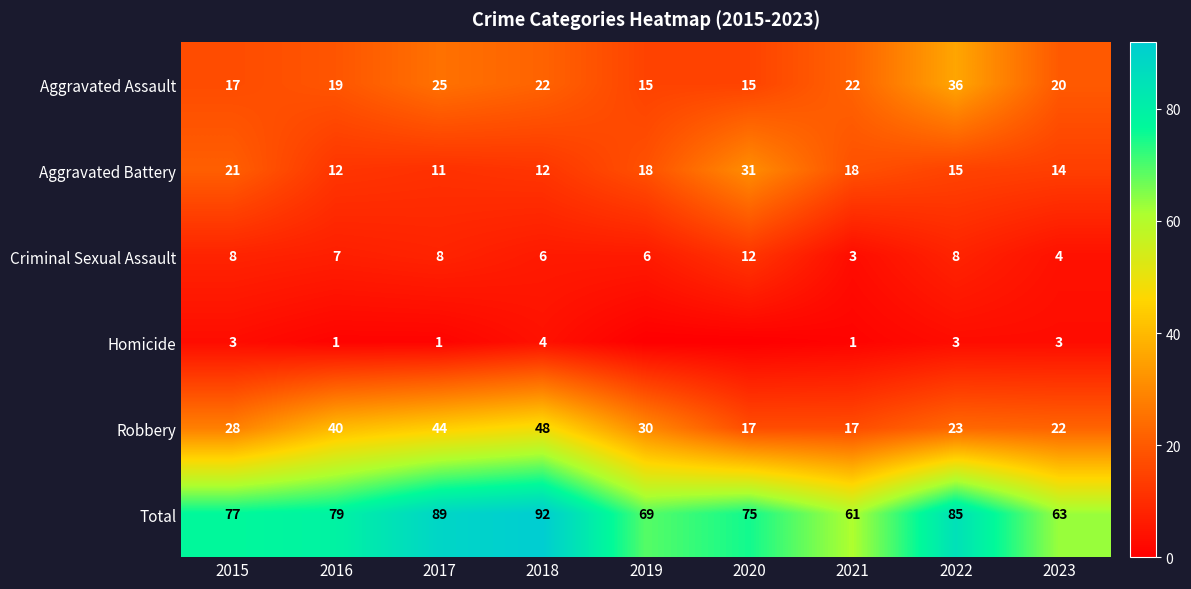

What is the highest value of the Robbery series?

48